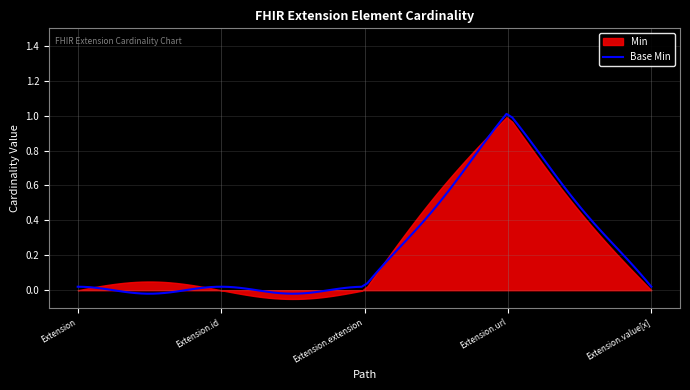

The value of Base Min at Extension.value[x] is 0. True or false?

True